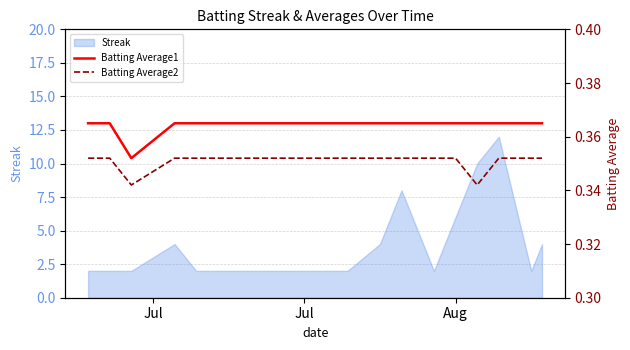

What is the highest value of the Streak series?

12